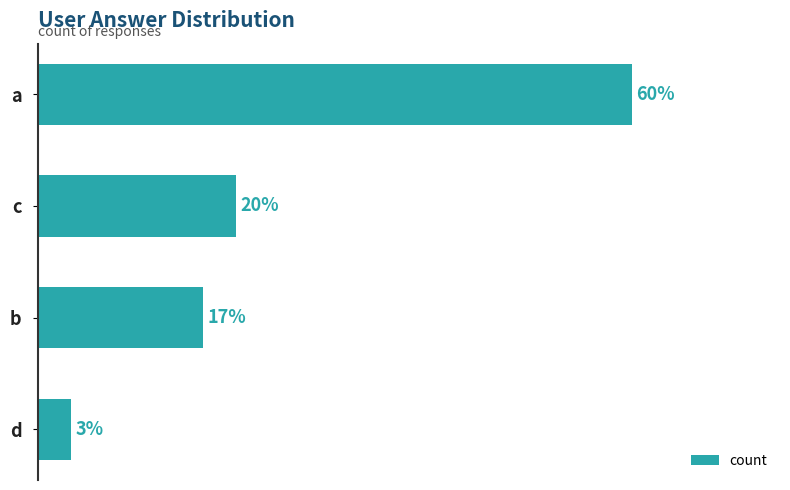

Are the bars grouped side by side (vs. stacked)?

No